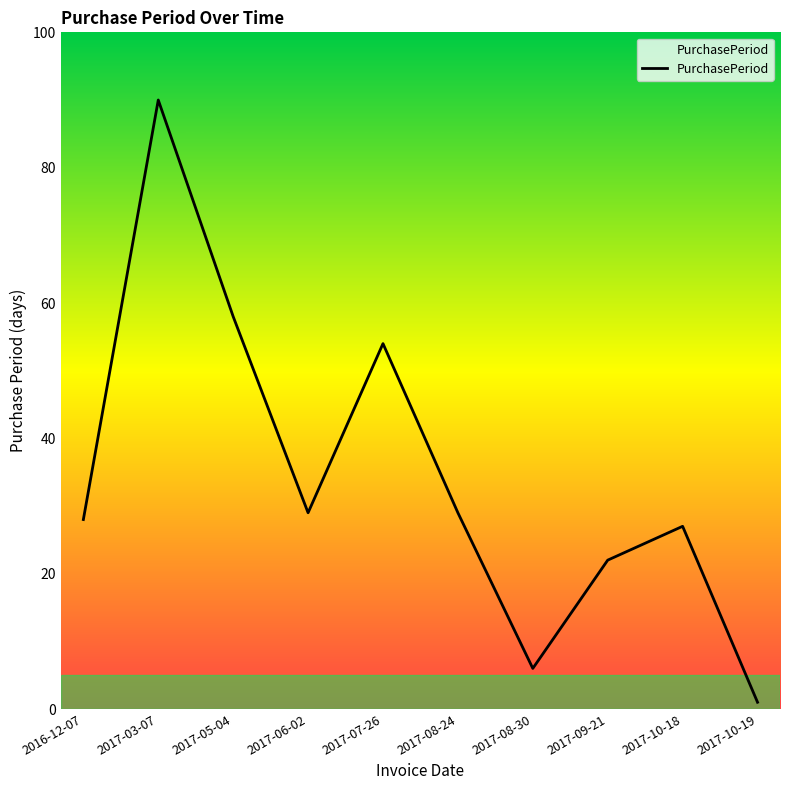

Reading left to right, what are all the values shown in this chart?

28	90	58	29	54	29	6	22	27	1